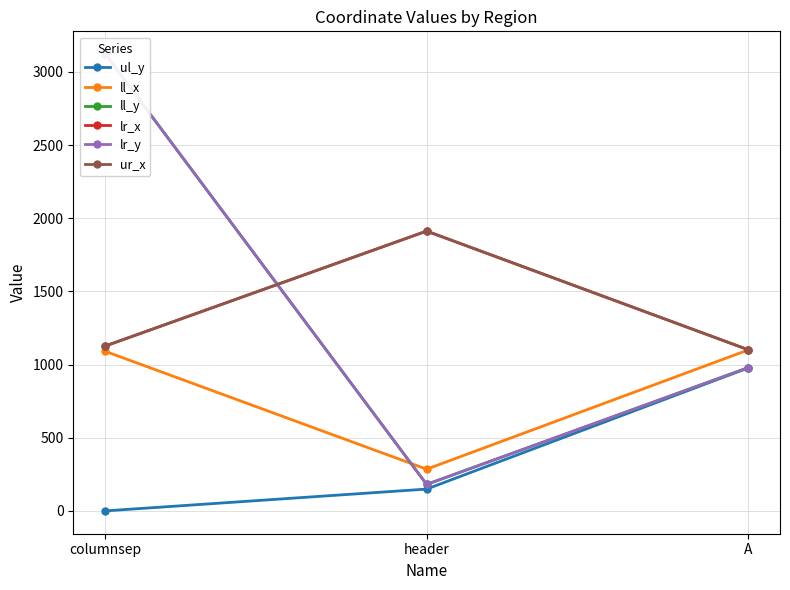

Reading left to right, what are all the values shown in this chart?

ul_y: 0	149	976
ll_x: 1090	285	1099
ll_y: 3121	181	978
lr_x: 1127	1912	1102
lr_y: 3121	181	978
ur_x: 1127	1912	1102